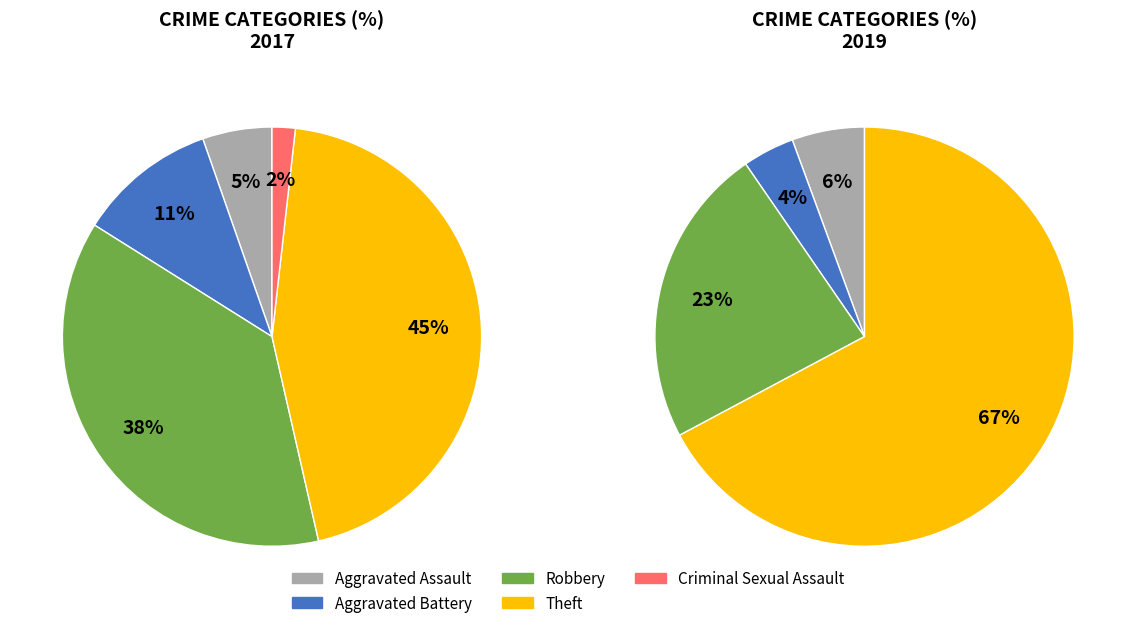

To the nearest percent, what percentage of the pie is Aggravated Assault?

5%